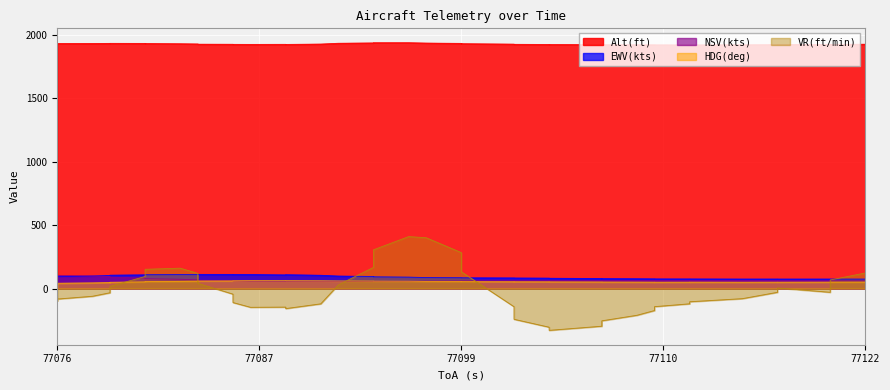

Which series ends up on top after the final intersection of HDG(deg) and NSV(kts)?

NSV(kts)